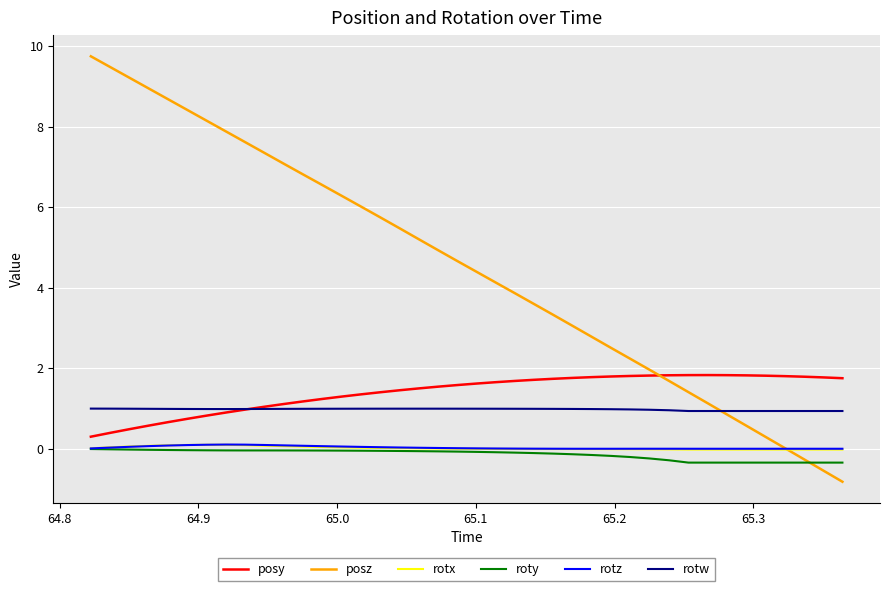

Which series has the largest total across all categories?

posz